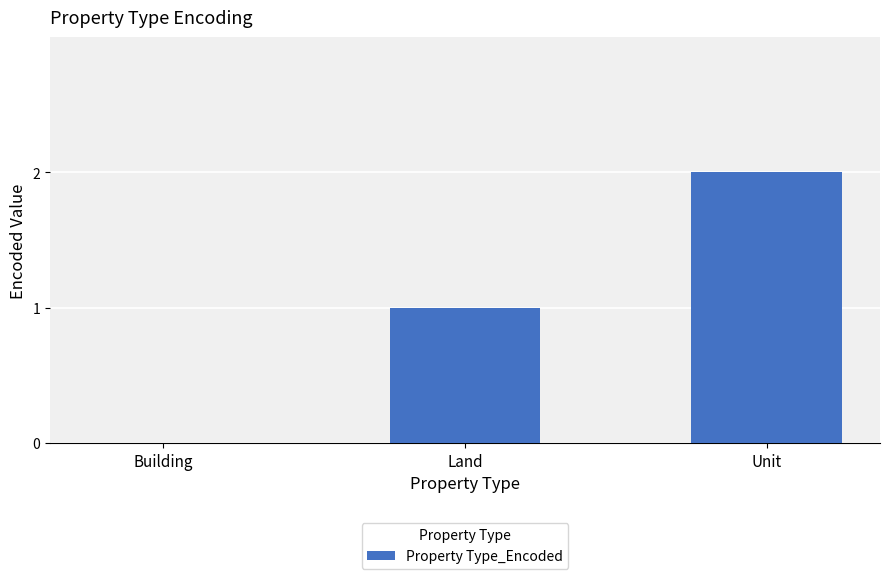

Is it true that the value at Building is 0?

True